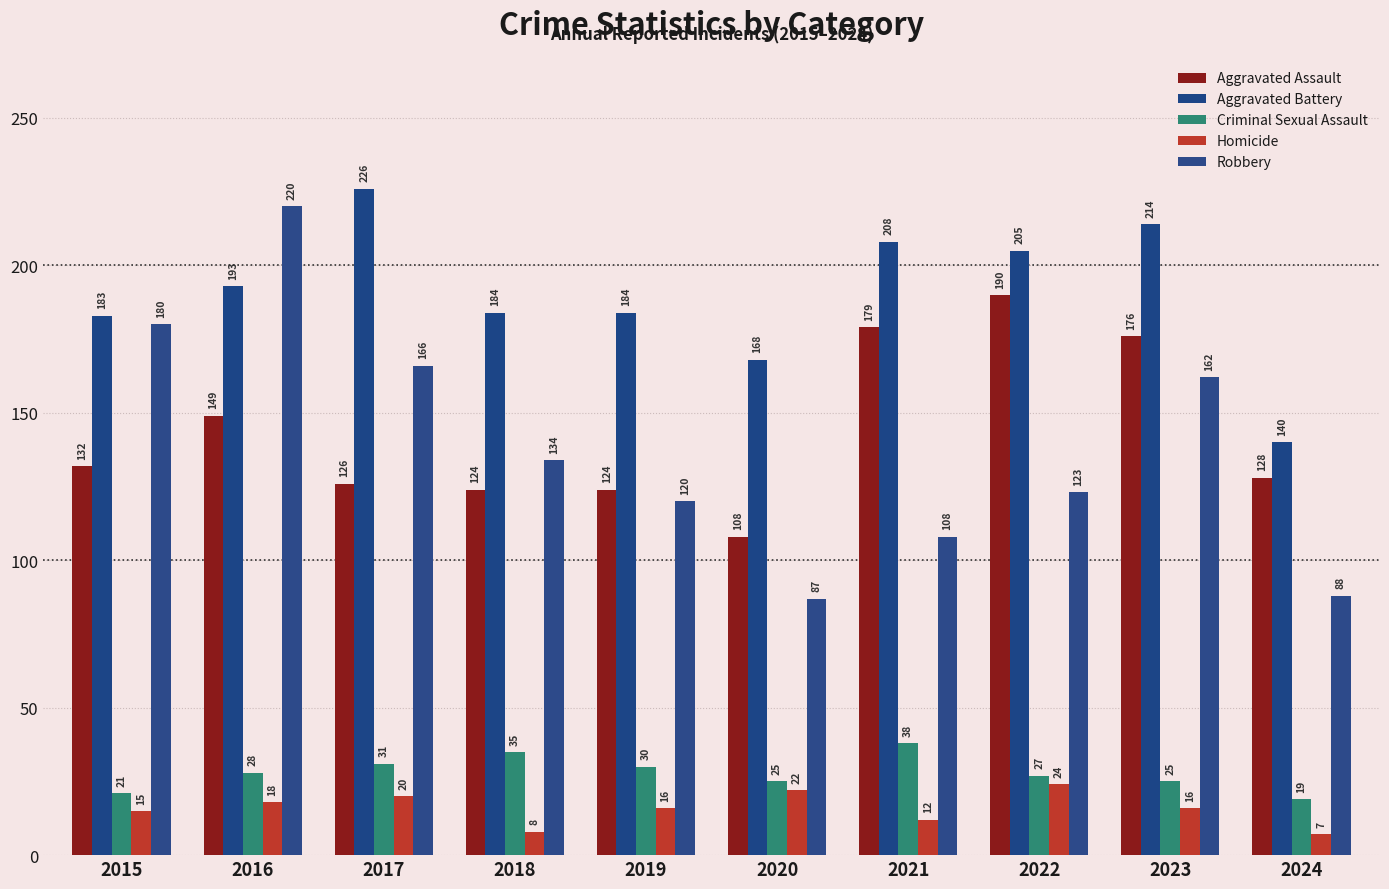

At which category is the sum across all series the highest?

2016